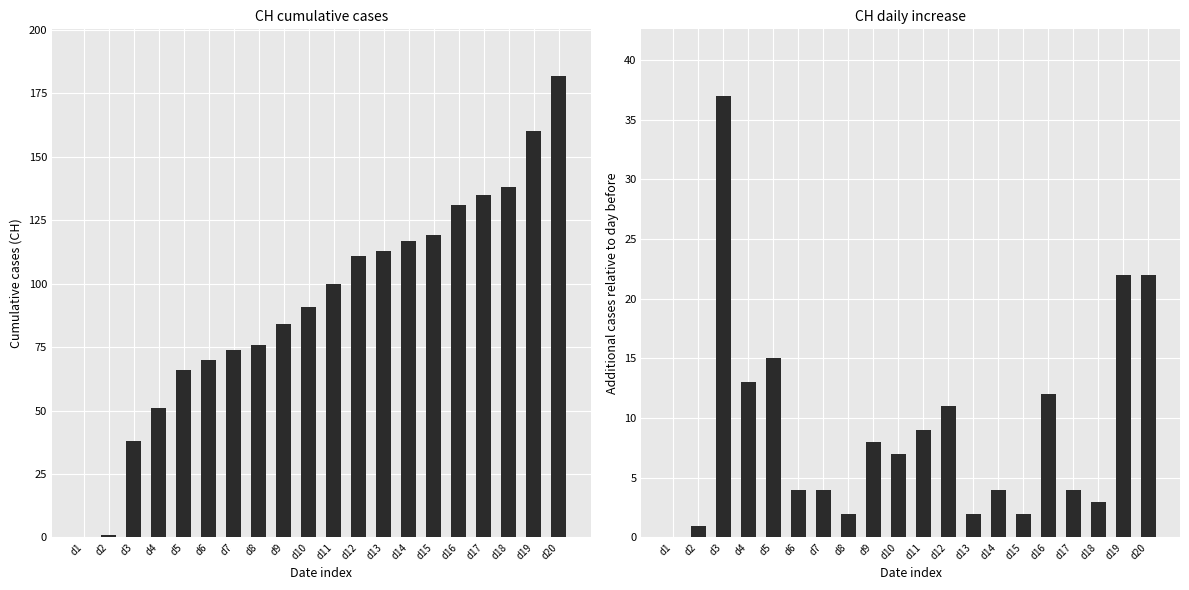

Between d2 and d7, which series saw the biggest shift?

CH